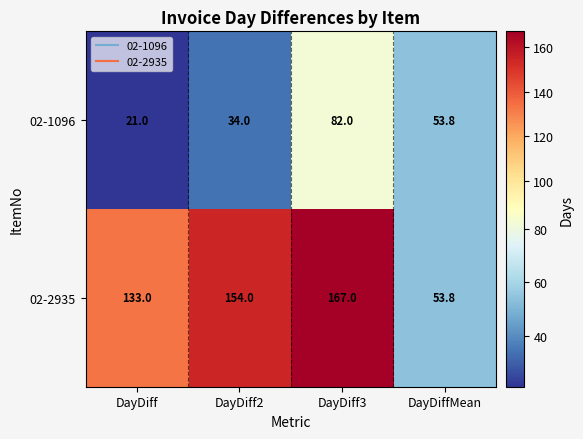

What is the maximum value shown in the chart?

167.0